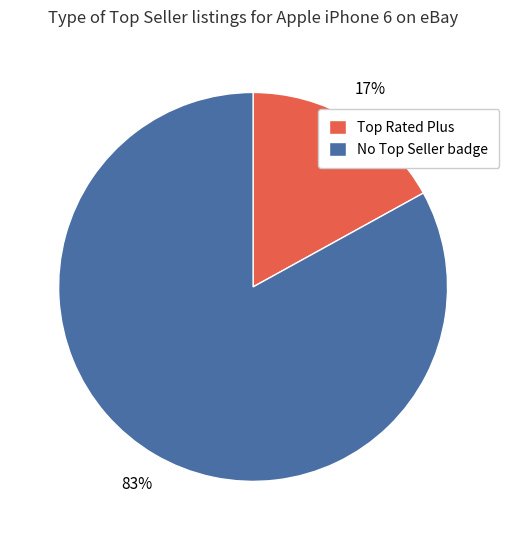

Is there a majority slice in this chart?

Yes